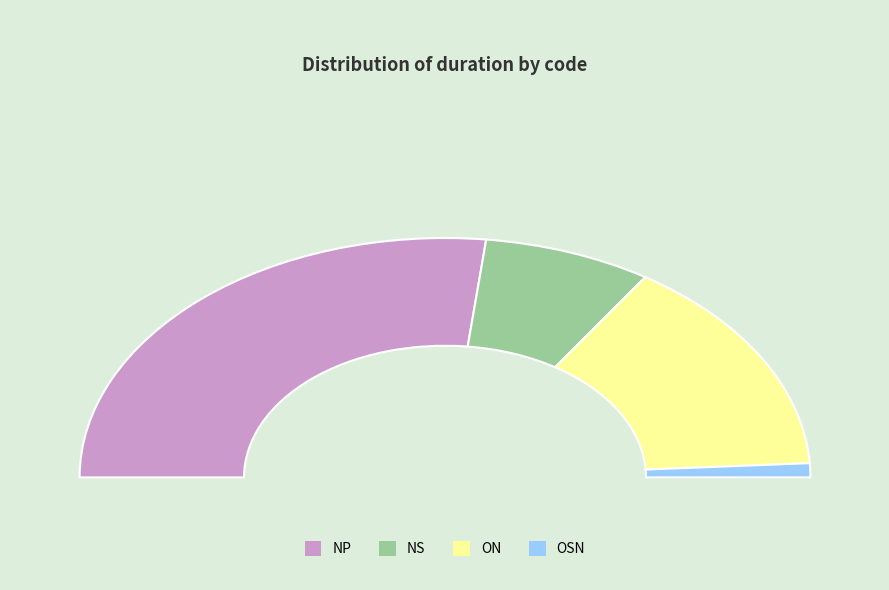

Rank the categories by value from lowest to highest.

OSN, NS, ON, NP